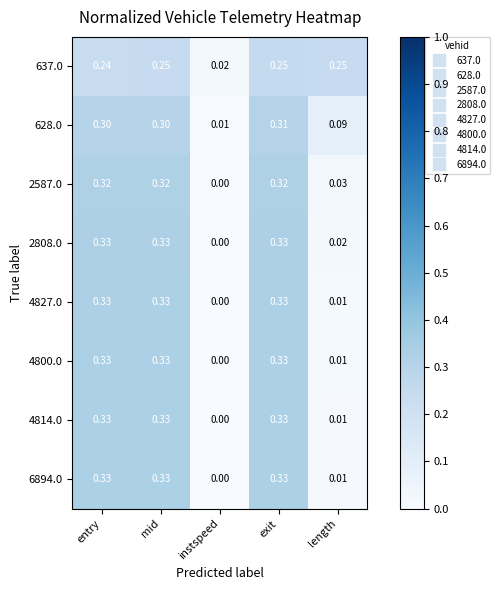

At how many categories does at least one series exceed 0?

5